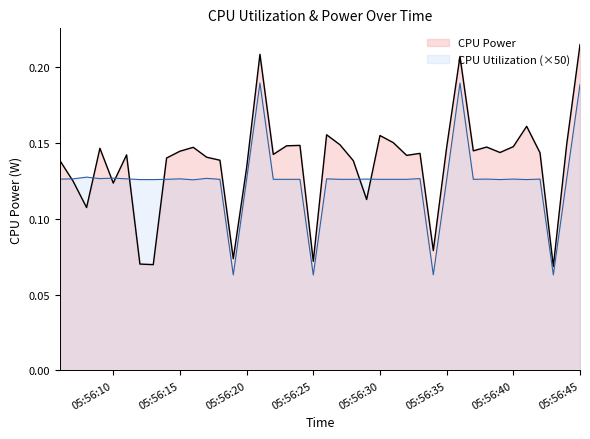

At which category does the chart reach its peak across all series?

05:56:45